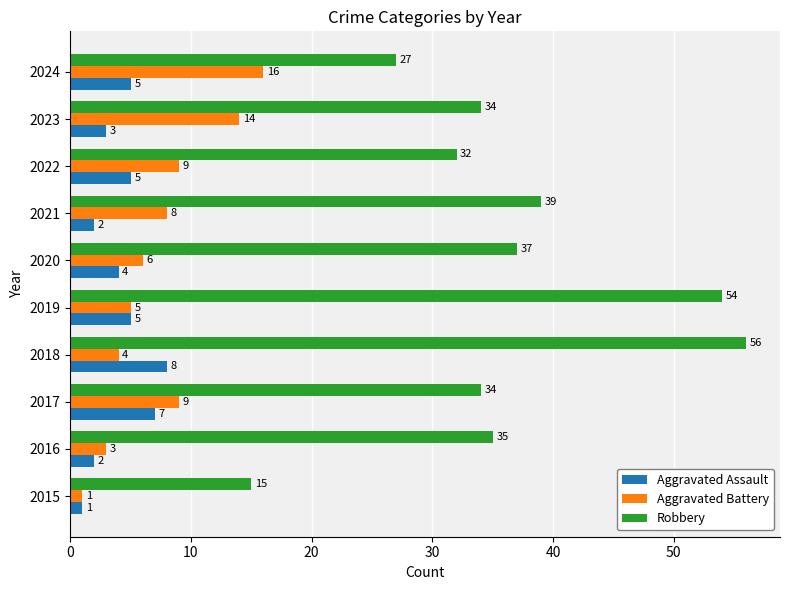

Rank the series by their maximum value, from highest to lowest.

Robbery, Aggravated Battery, Aggravated Assault